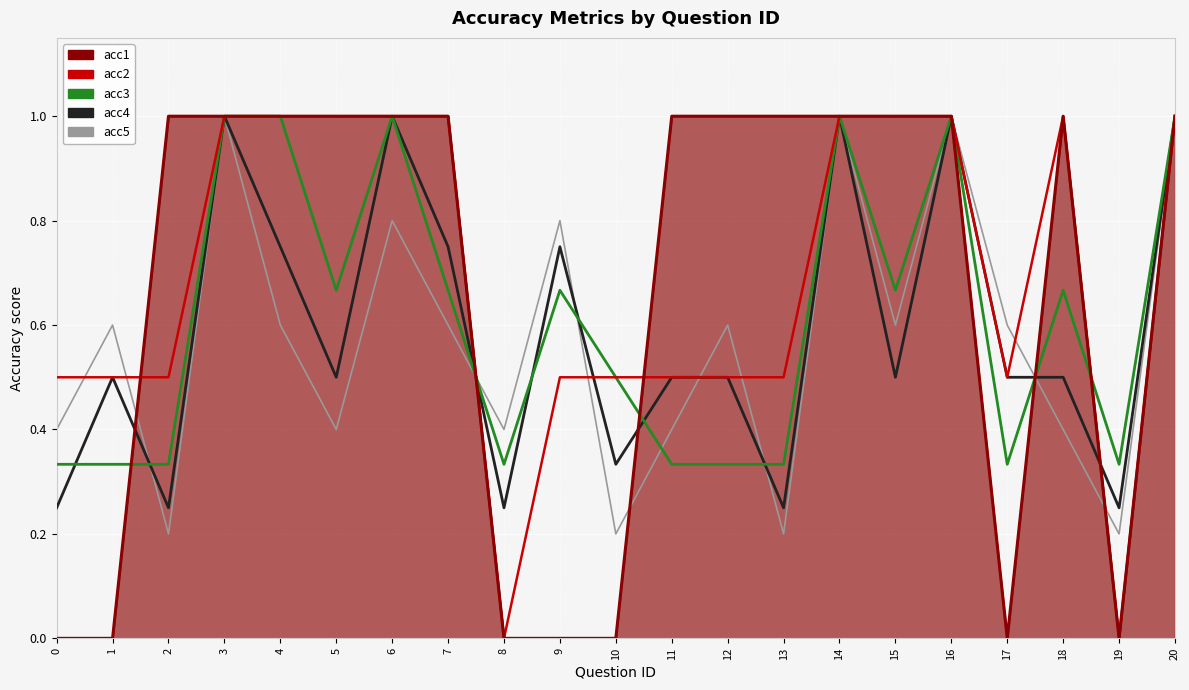

True or false: acc1 and acc3 intersect in this chart.

True